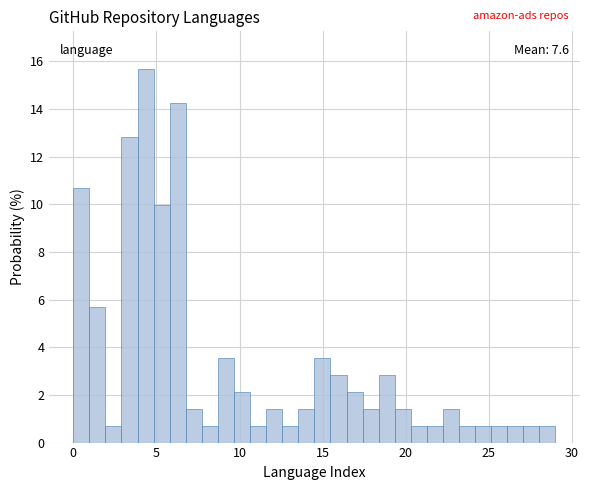

Around what value on the x-axis is the tallest bar? Give the approximate position of its centre, as read against the axis.

4.5